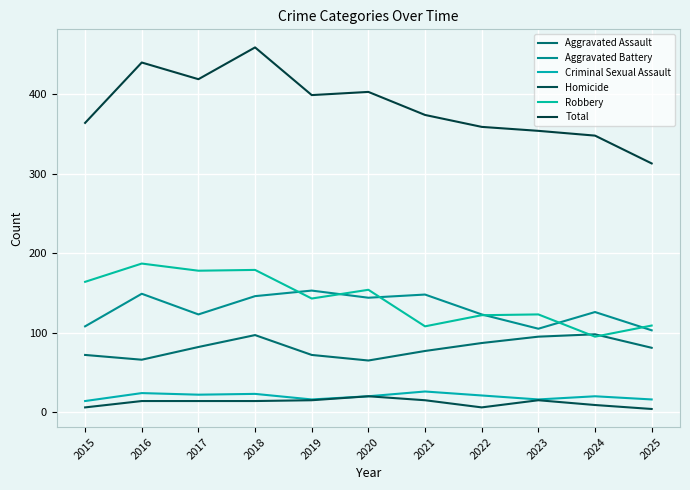

What is the value of the Aggravated Battery point at the 2nd from the left?

149